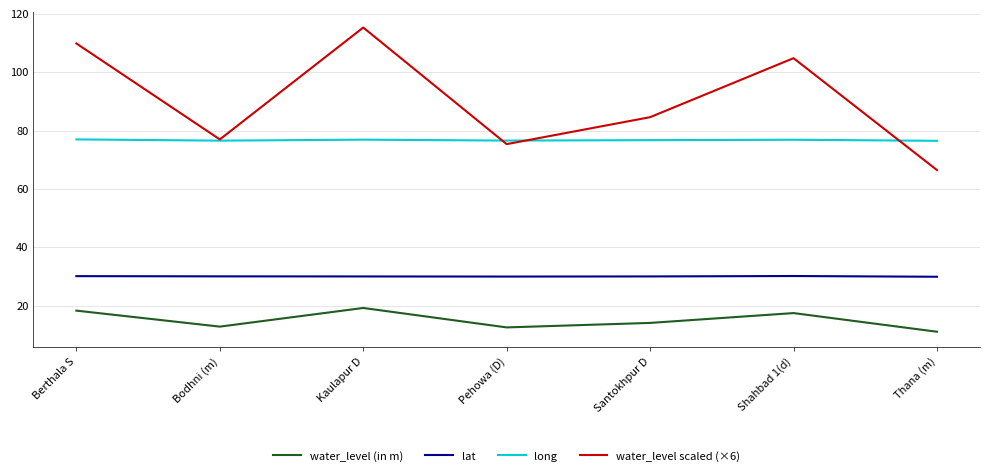

At how many categories does at least one series exceed 84?

4